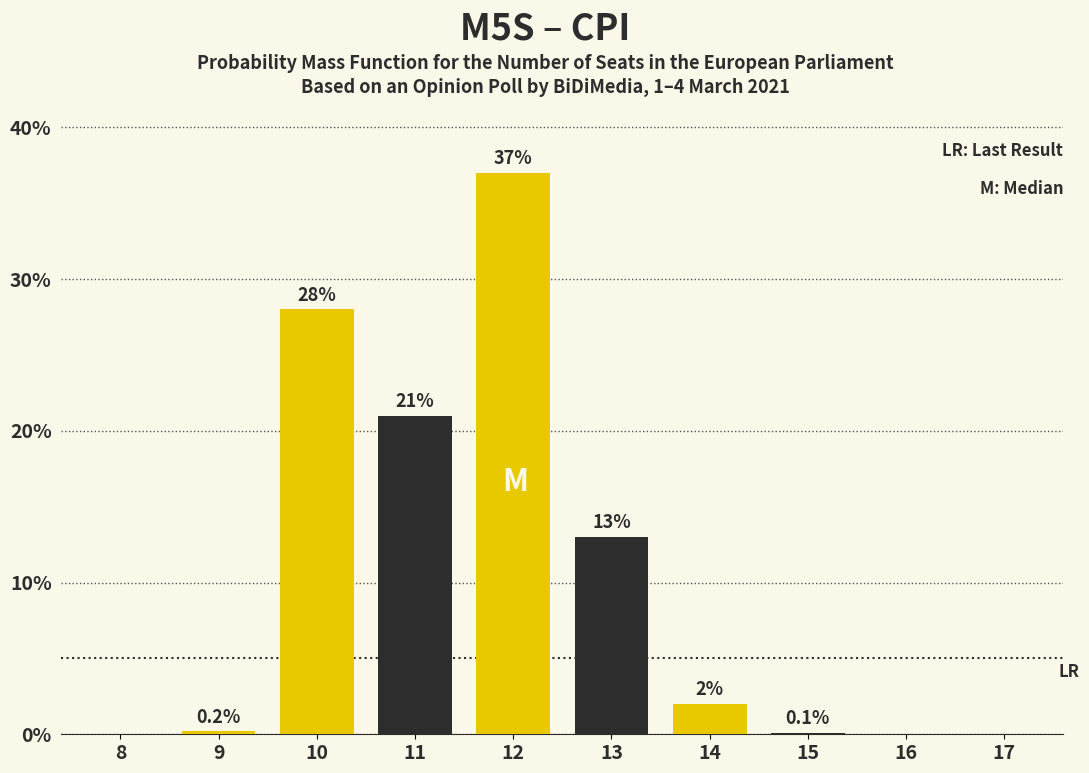

Reading left to right, extract all data points from this chart.

8=0.0	9=0.2	10=28.0	11=21.0	12=37.0	13=13.0	14=2.0	15=0.1	16=0.0	17=0.0